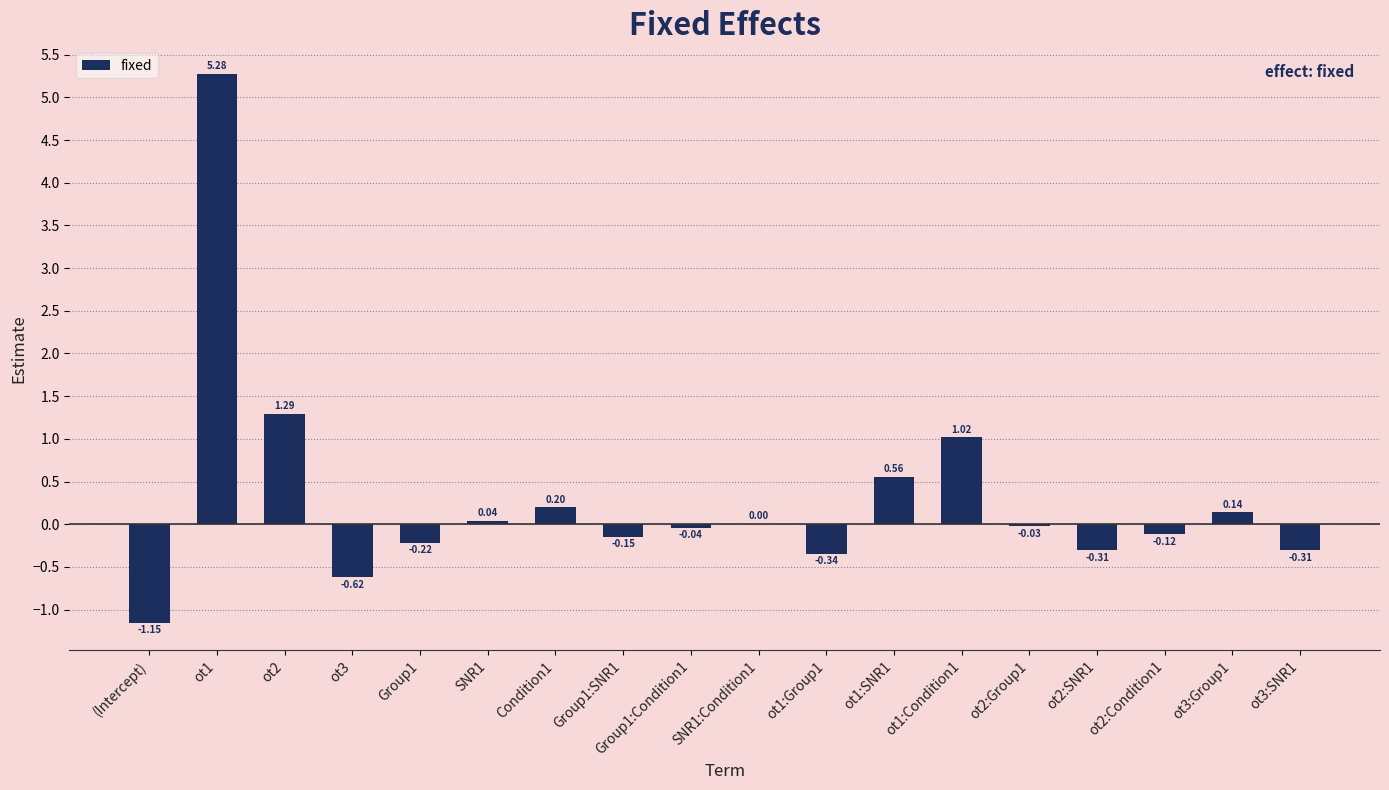

Between ot2 and ot1:SNR1, which is larger?

ot2